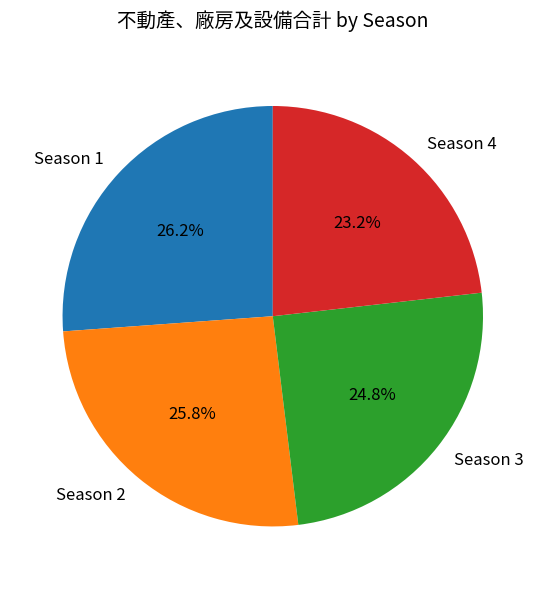

How many slices are in this pie chart?

4